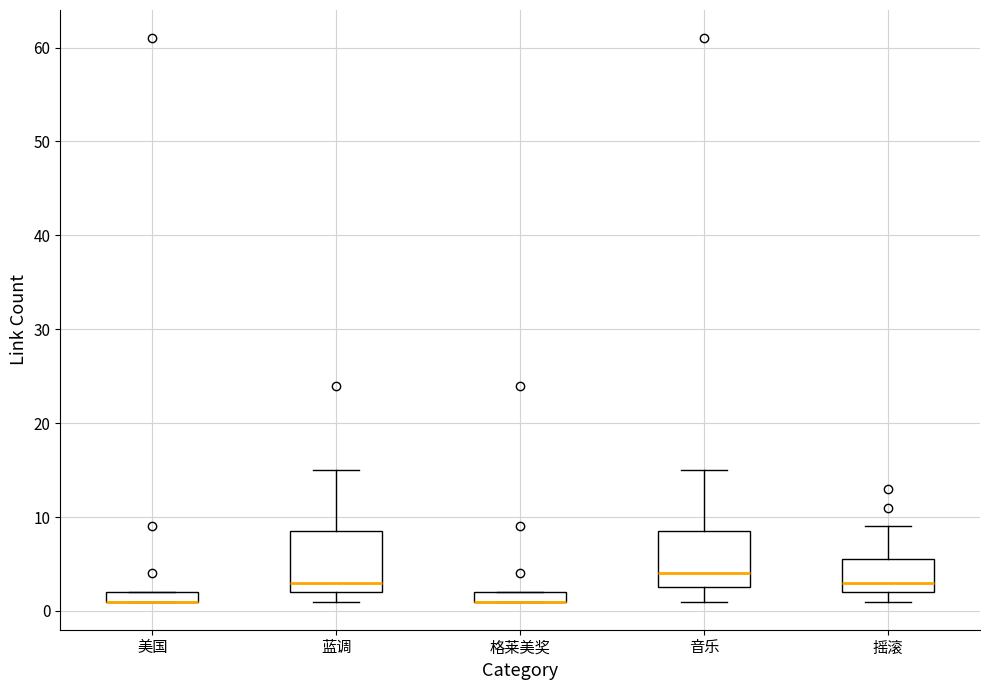

Where is the upper edge of the box for 美国 on the y-axis? The values are not printed on the chart, so give them approximately, as read against the axis.

2